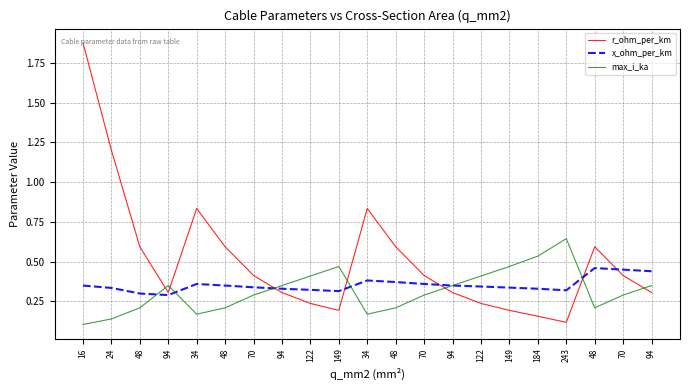

At how many categories does at least one series exceed 0?

21